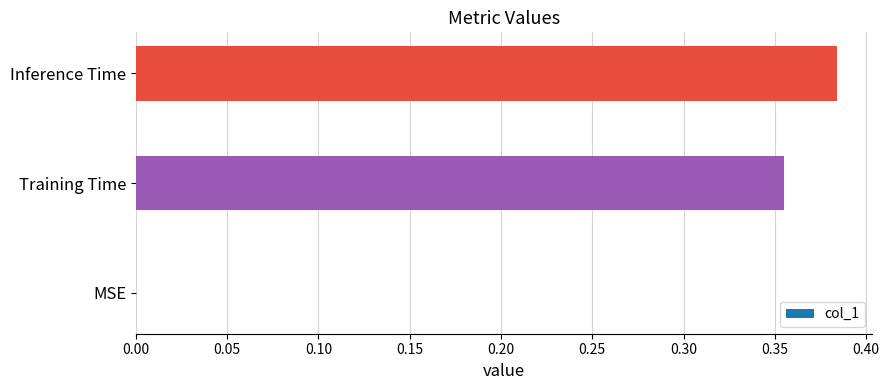

Which label corresponds to the largest value in the chart?

Inference Time